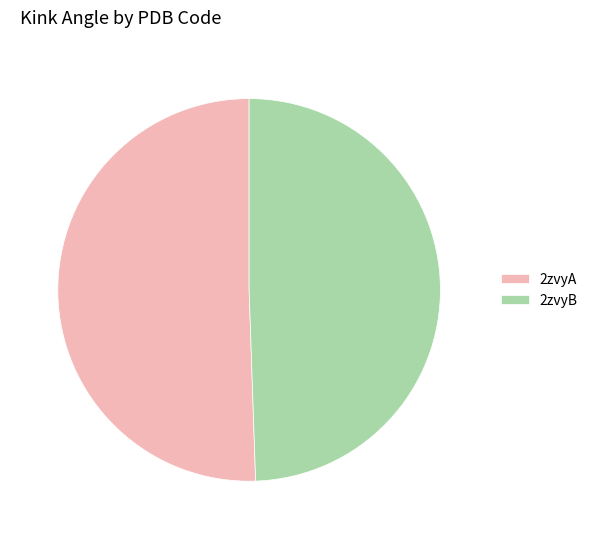

Is the sum of 2zvyB and 2zvyA greater than half?

Yes